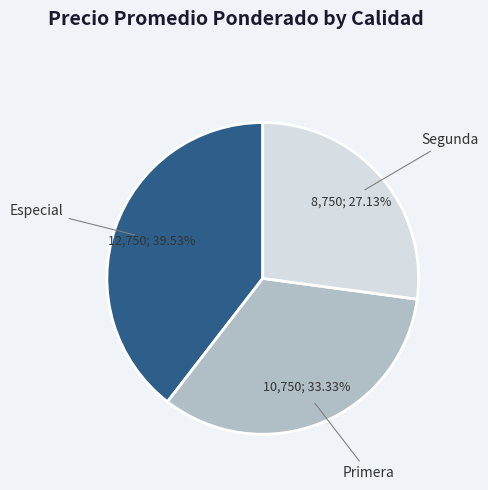

Is the sum of Especial and Segunda greater than half?

Yes